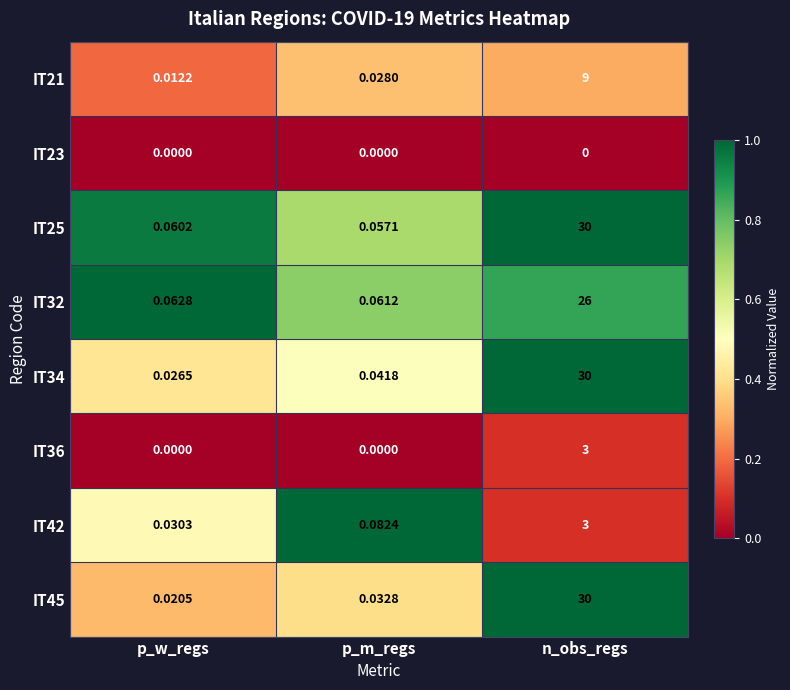

Which label corresponds to the largest value in the chart?

n_obs_regs